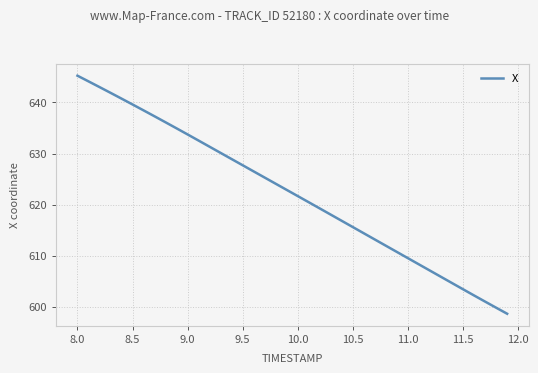

What is the minimum value shown in the chart?

598.7